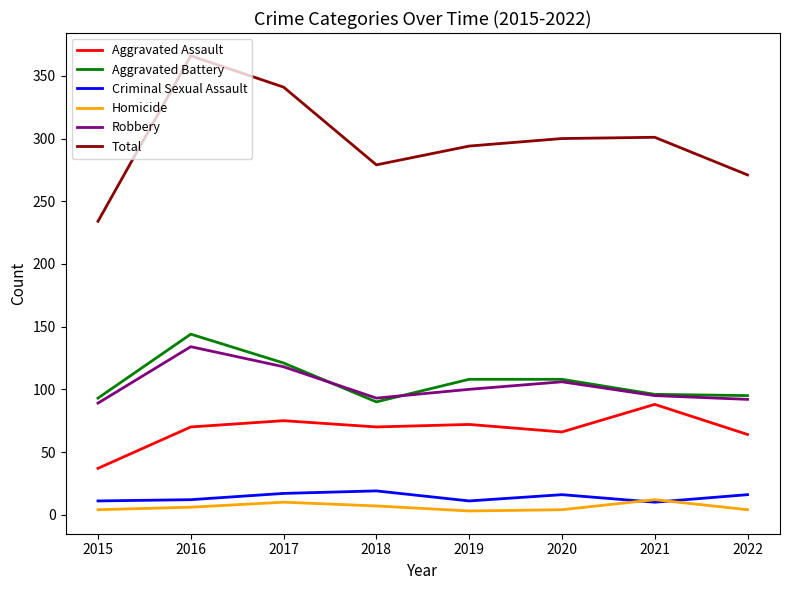

What is the total value across all series at 2021?

602